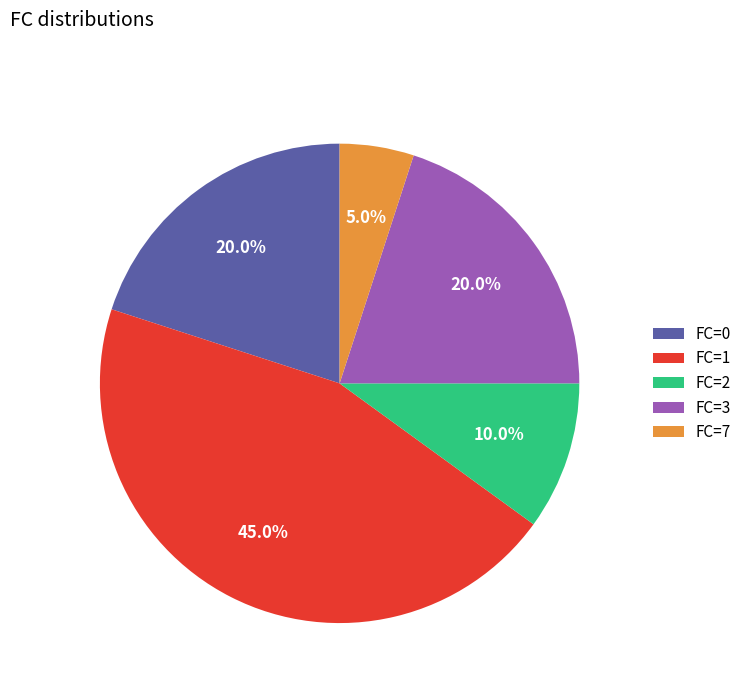

Which slice is the largest?

FC=1